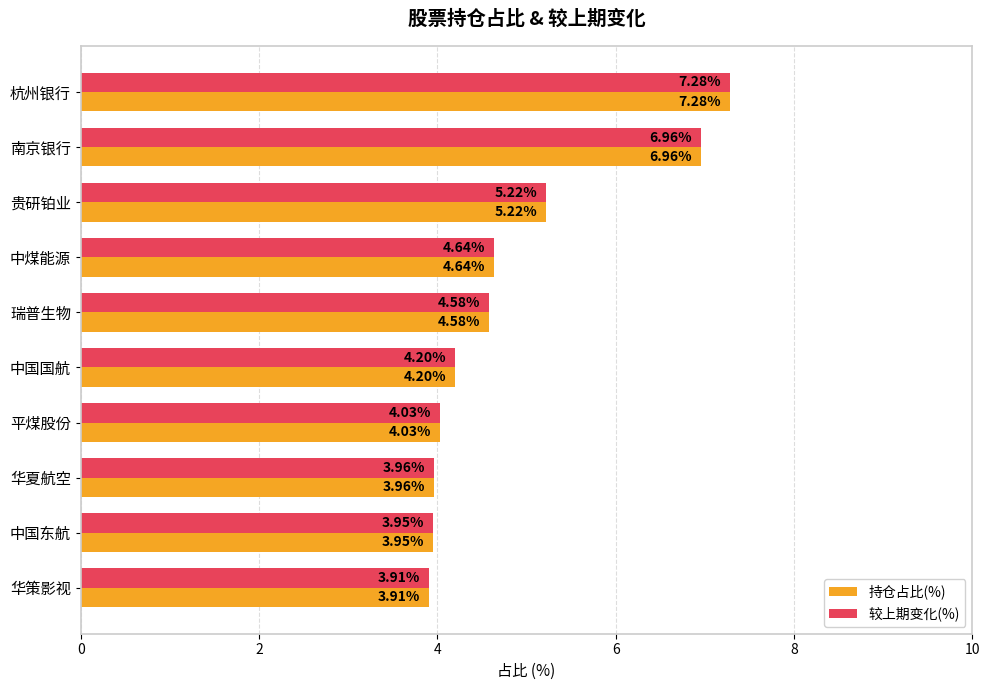

Rank the categories by 较上期变化(%) value from lowest to highest.

华策影视, 中国东航, 华夏航空, 平煤股份, 中国国航, 瑞普生物, 中煤能源, 贵研铂业, 南京银行, 杭州银行